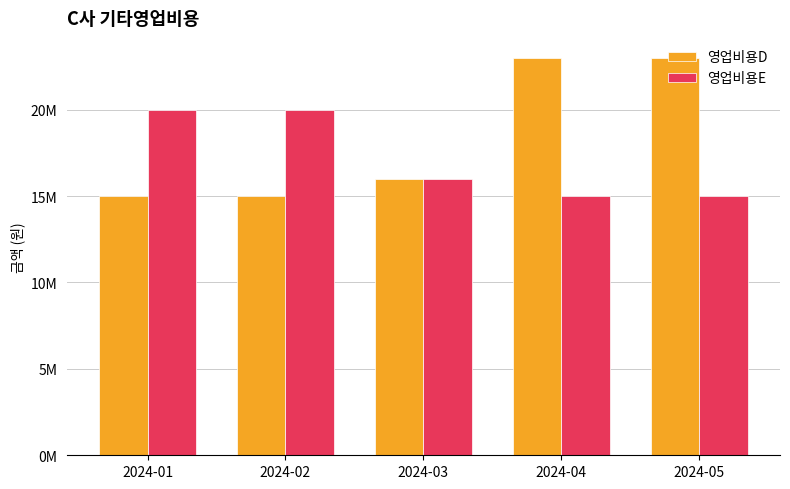

What is the highest value of the 영업비용D series?

23000000